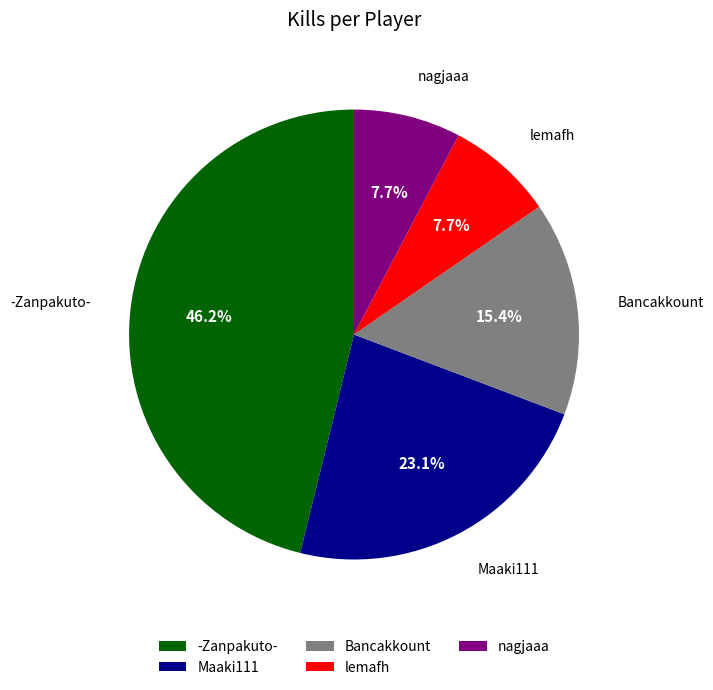

Does any single category account for the majority?

No